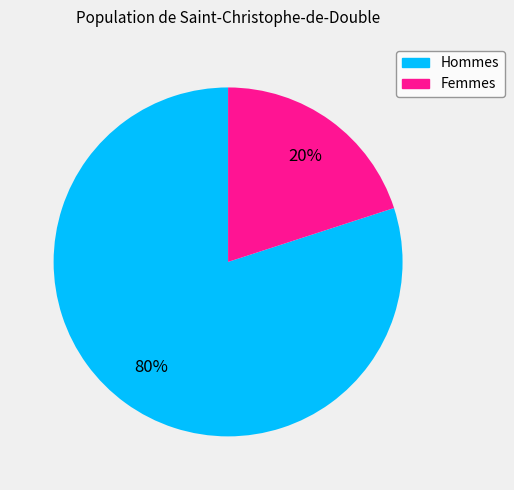

What is the largest slice in the pie chart?

Hommes